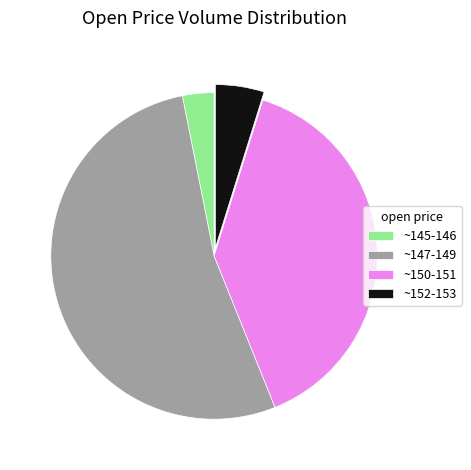

How many segments does this pie chart have?

4